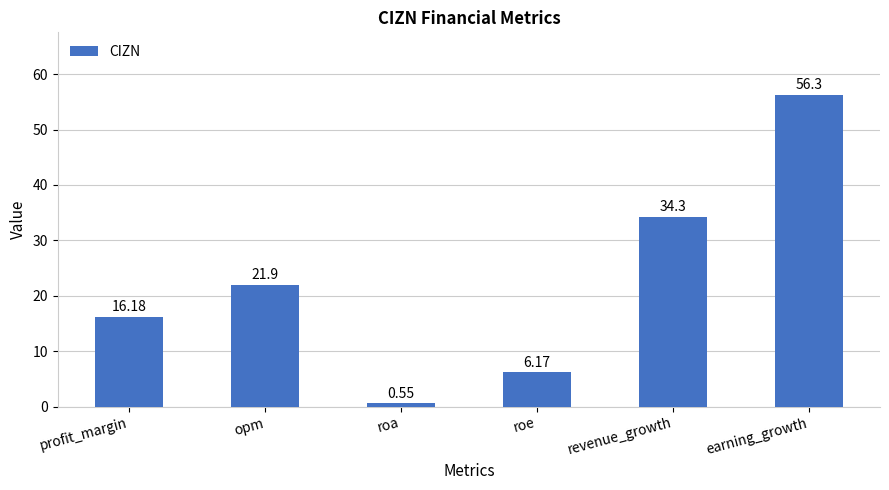

Read the value at revenue_growth.

34.3